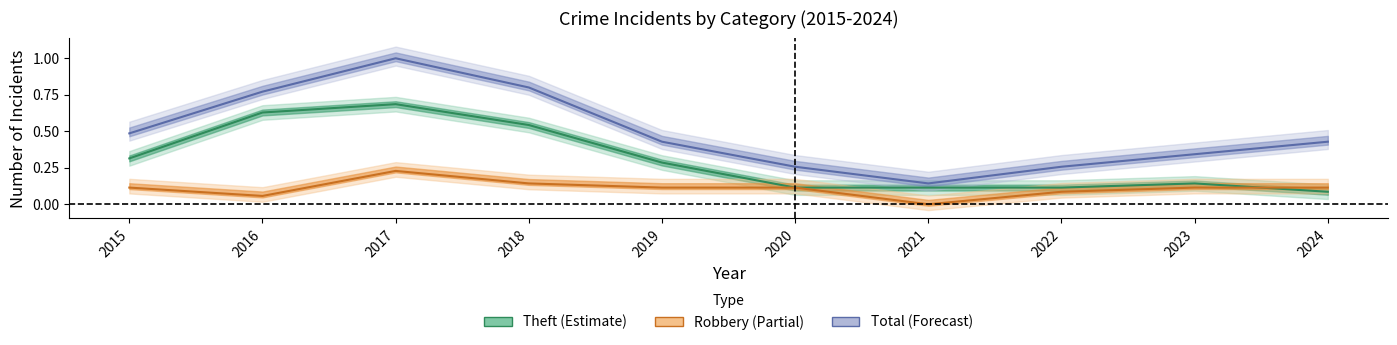

Between 2023 and 2024, which series saw the biggest shift?

Total